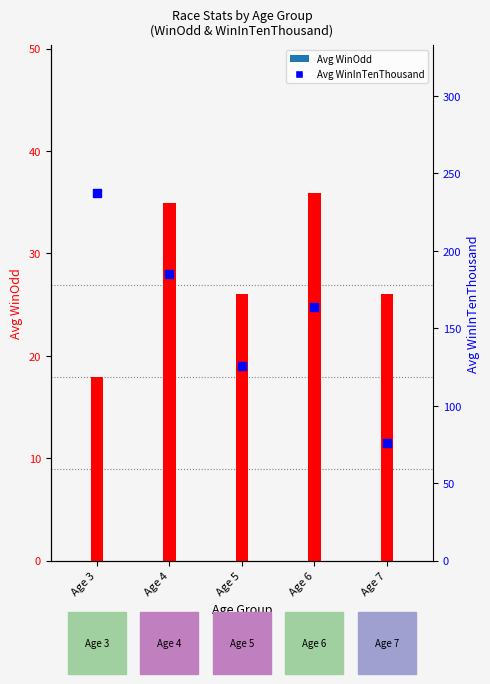

What is the total value across all series at Age 5?

151.5